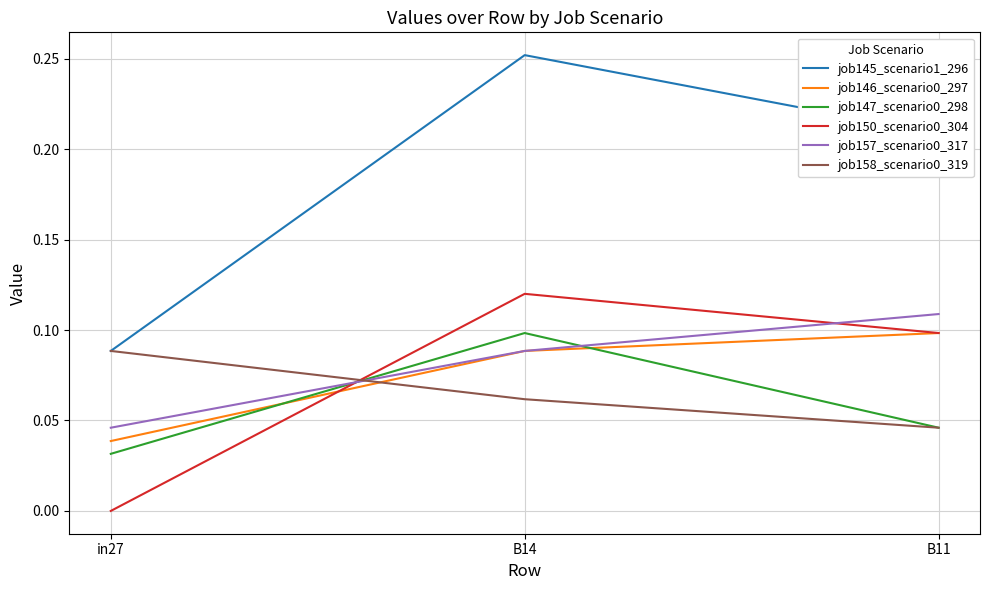

At which label does job146_scenario0_297 reach its minimum?

in27